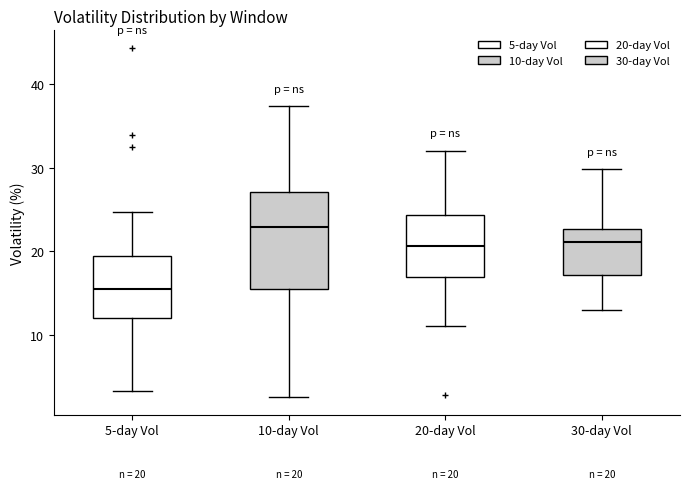

Which box's median line is the highest?

10-day Vol